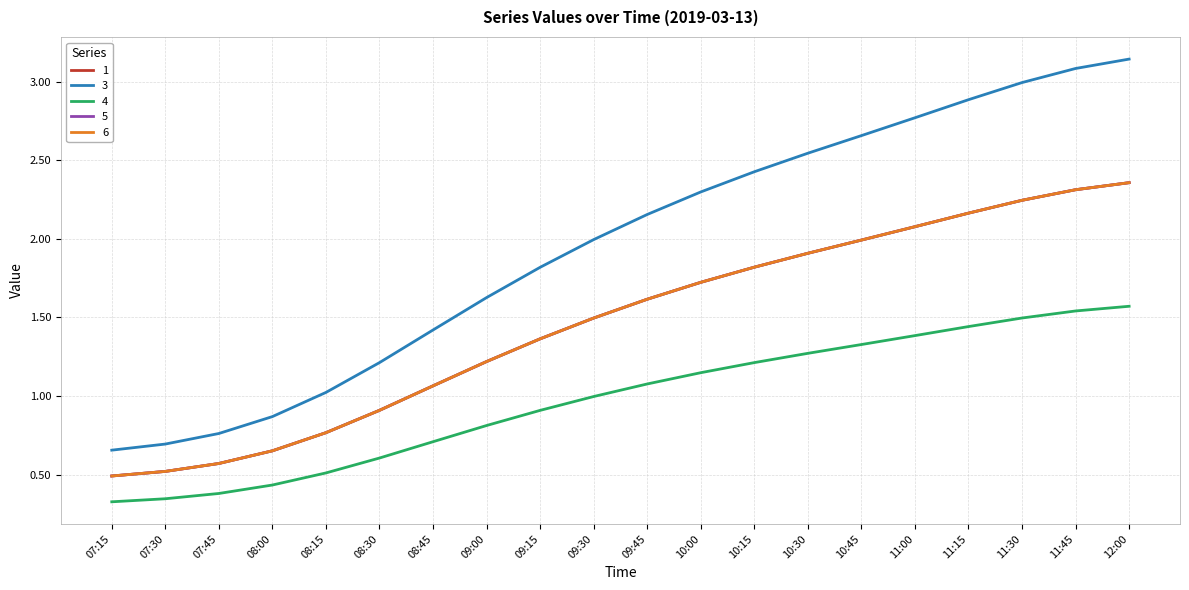

Does the chart have visible grid lines?

Yes